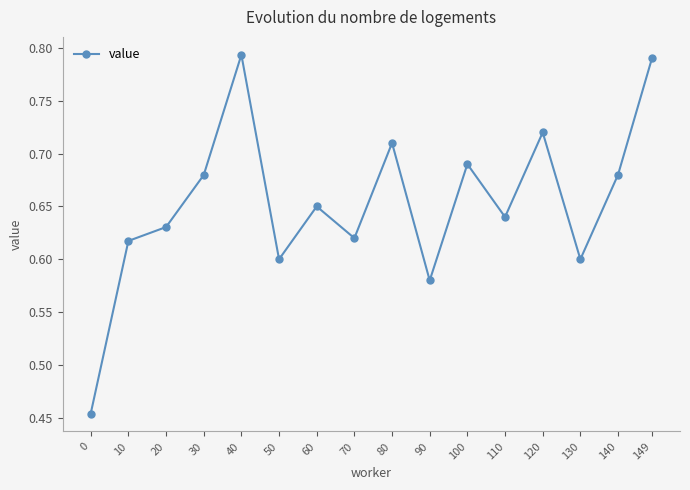

How many values are between 0 and 1?

16